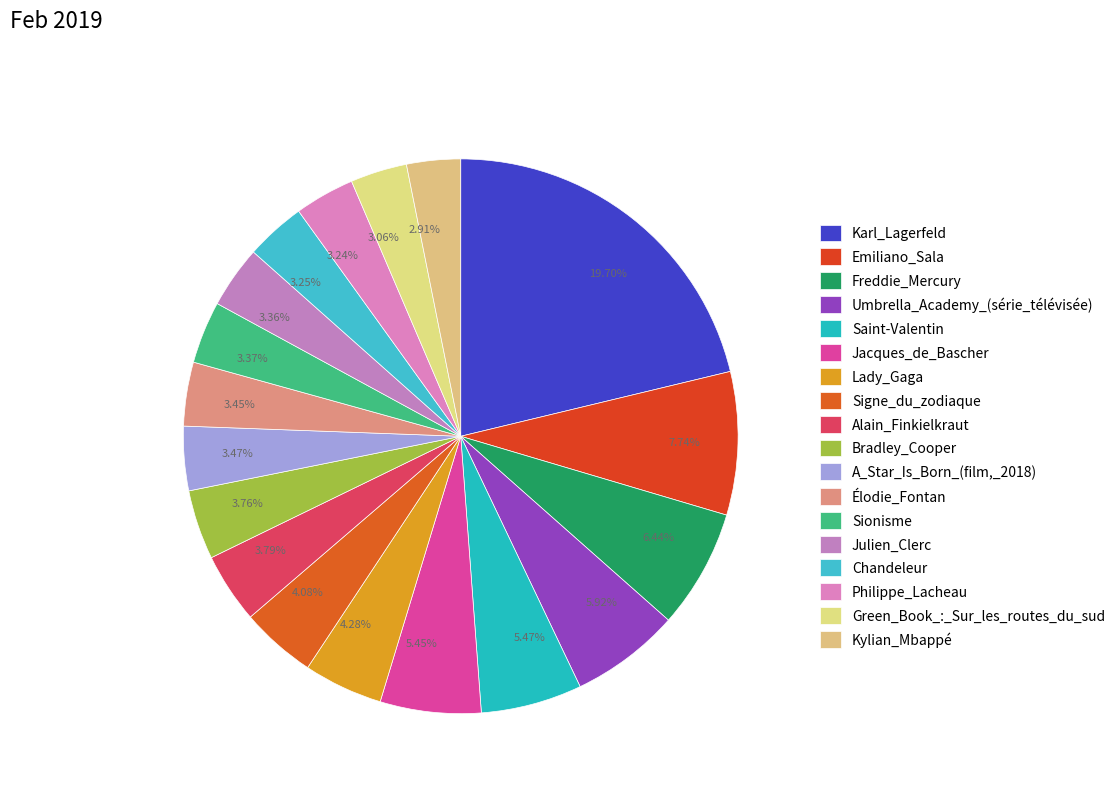

To the nearest percent, what is the average slice percentage?

6%